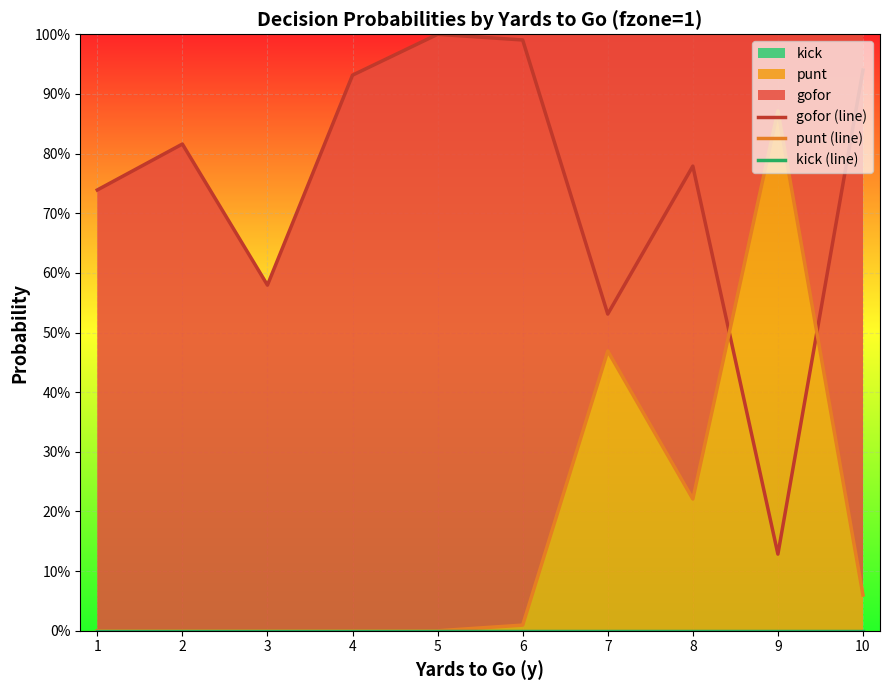

Rank the series at 5 from highest to lowest value.

gofor (line), punt (line), kick (line)